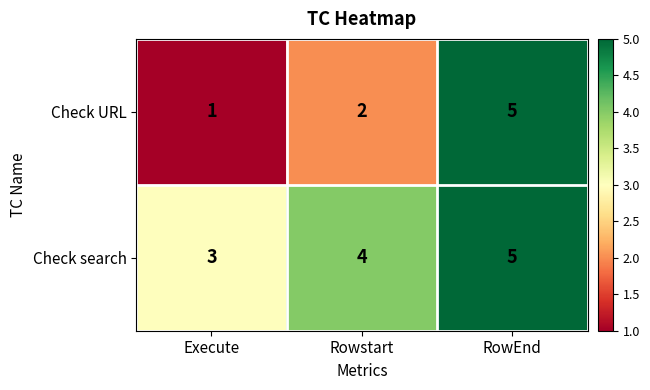

What is the total value across all series at Rowstart?

6